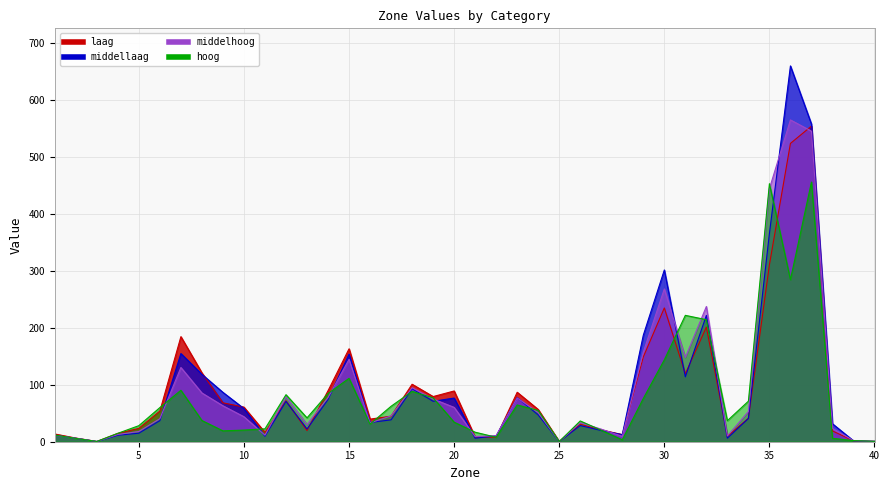

Read the middellaag value at 36.

660.4